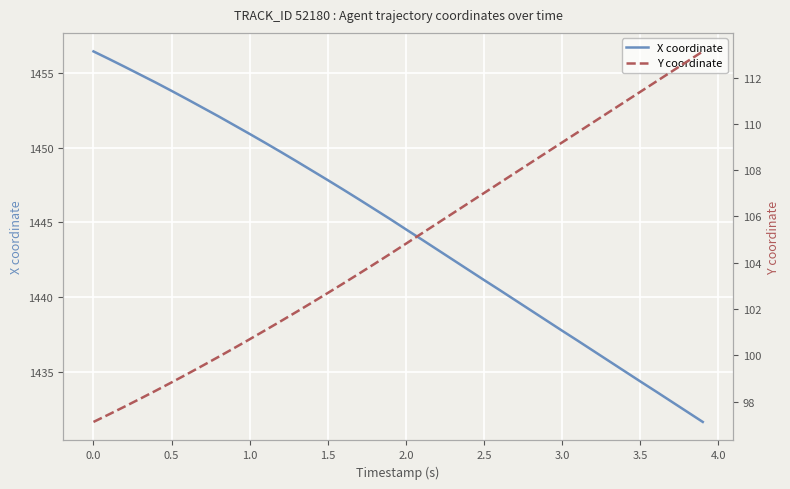

Reading right to left, transcribe all the data shown in this chart.

X coordinate: 1431.7	1432.3	1433.0	1433.7	1434.4	1435.0	1435.7	1436.4	1437.1	1437.8	1438.4	1439.1	1439.8	1440.5	1441.2	1441.8	1442.5	1443.2	1443.9	1444.5	1445.2	1445.9	1446.5	1447.2	1447.8	1448.5	1449.1	1449.7	1450.3	1450.9	1451.5	1452.1	1452.7	1453.2	1453.8	1454.3	1454.9	1455.4	1455.9	1456.4
Y coordinate: 113.1	112.7	112.3	111.8	111.4	110.9	110.5	110.1	109.6	109.2	108.8	108.3	107.9	107.4	107.0	106.6	106.1	105.7	105.3	104.8	104.4	104.0	103.5	103.1	102.7	102.3	101.9	101.5	101.1	100.7	100.3	99.9	99.6	99.2	98.8	98.5	98.1	97.8	97.5	97.1